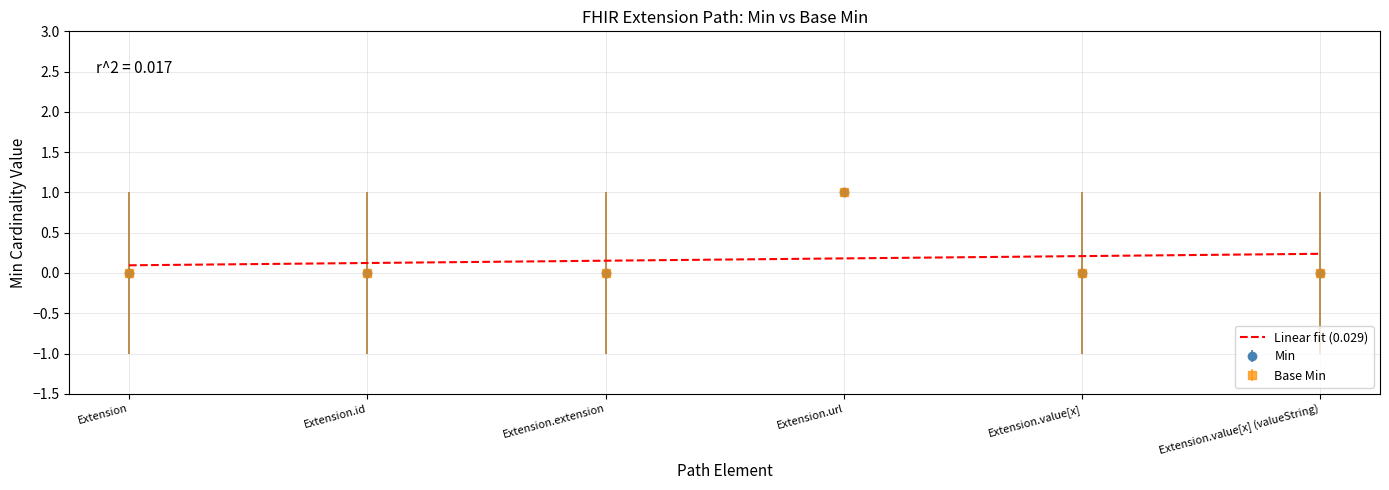

What is the label of the 6th point from the right?

Extension